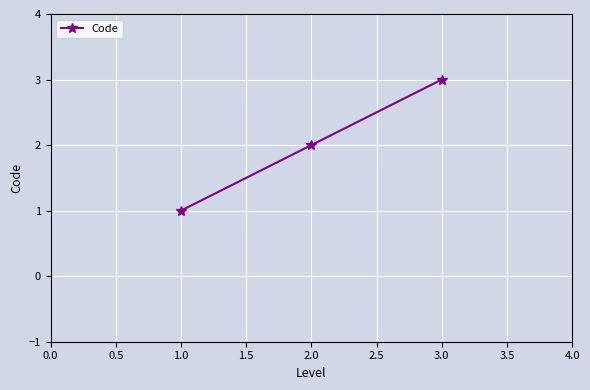

What is the label of the 2nd point from the left?

2.0